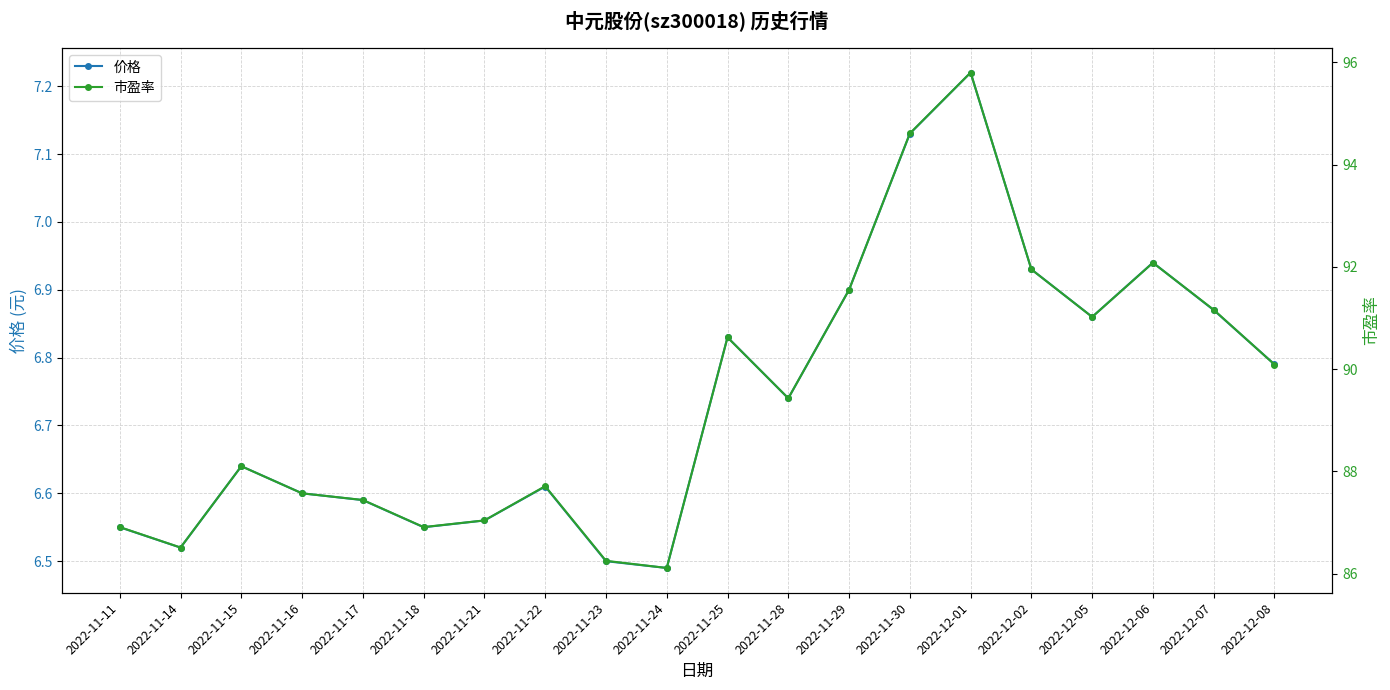

What is the label of the 12th point from the left?

2022-11-28